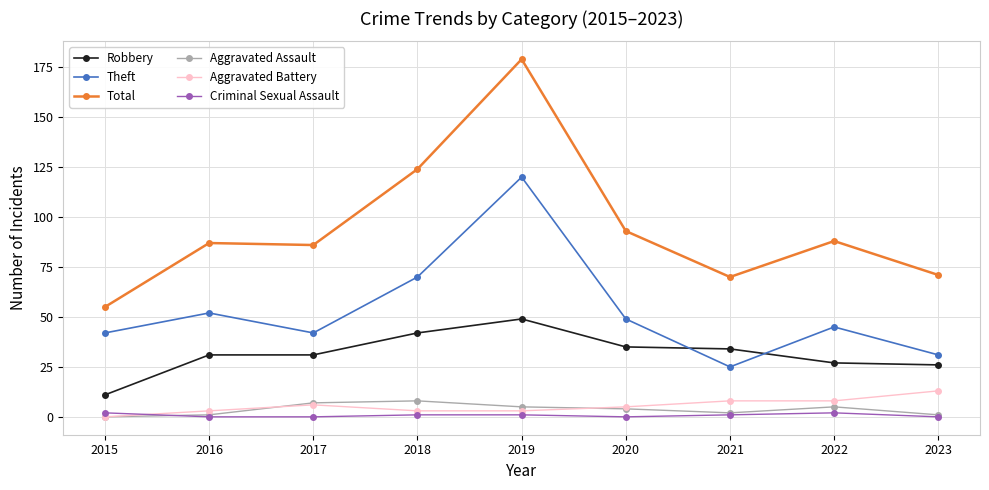

What is the value of the Aggravated Battery point at the 5th from the left?

3